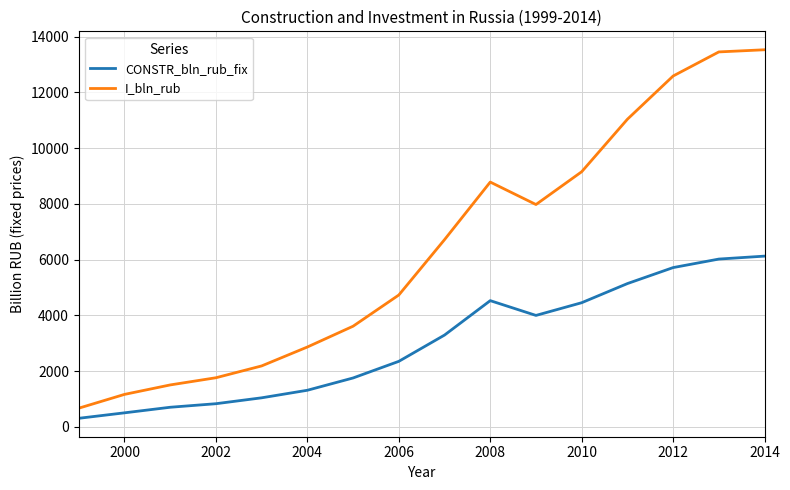

Which series has the largest total across all categories?

I_bln_rub